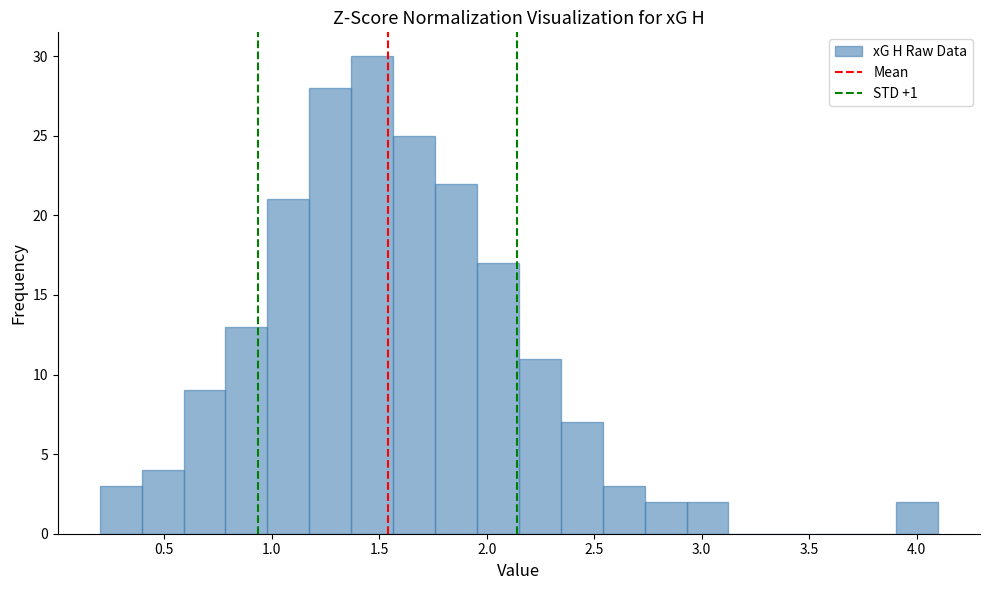

Around what value on the x-axis is the tallest bar? Give the approximate position of its centre, as read against the axis.

1.45